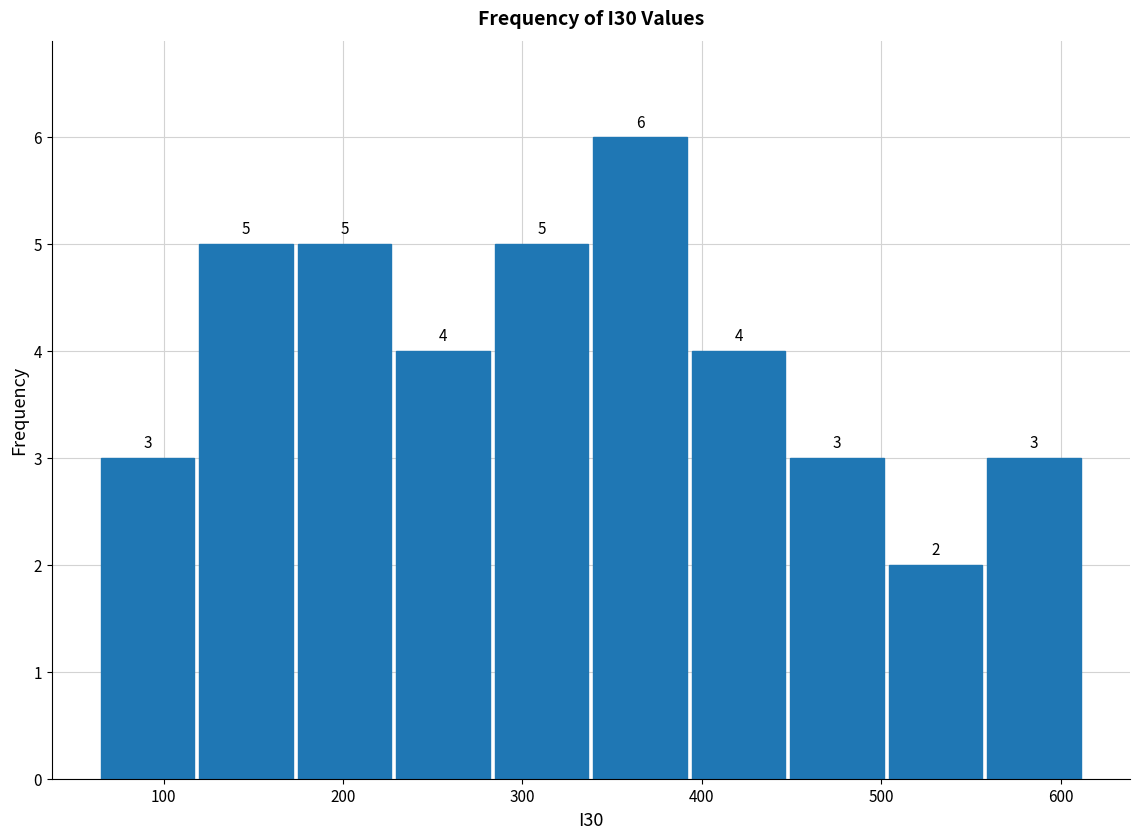

Over which range of the x-axis is the bar tallest?

340 to 390